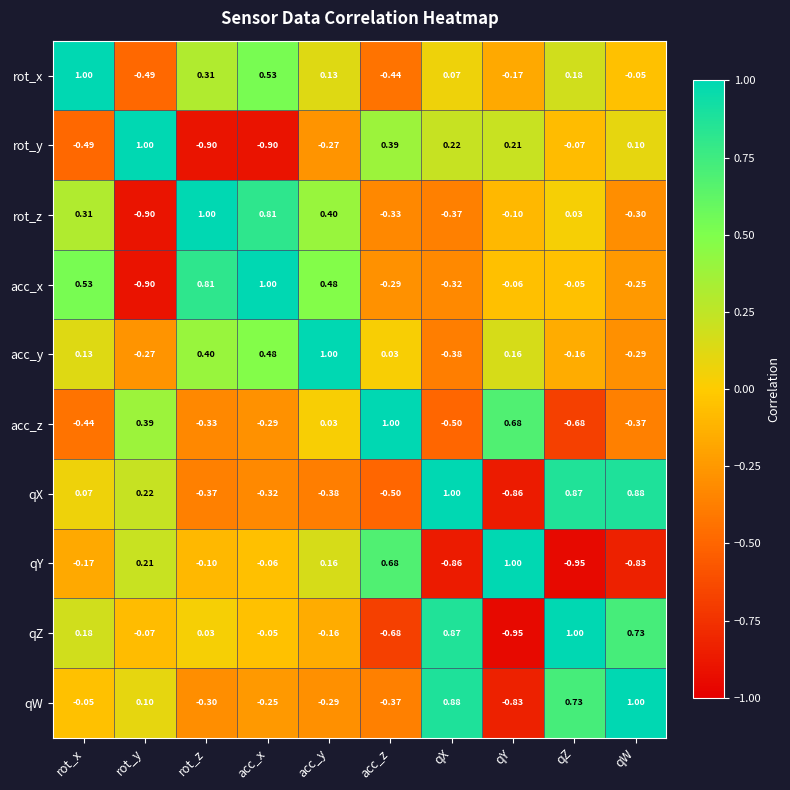

At which label does acc_z reach its minimum?

qZ